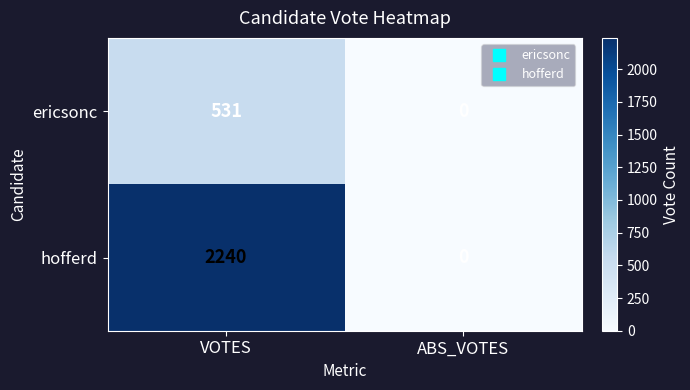

Which label corresponds to the smallest value in the chart?

ABS_VOTES